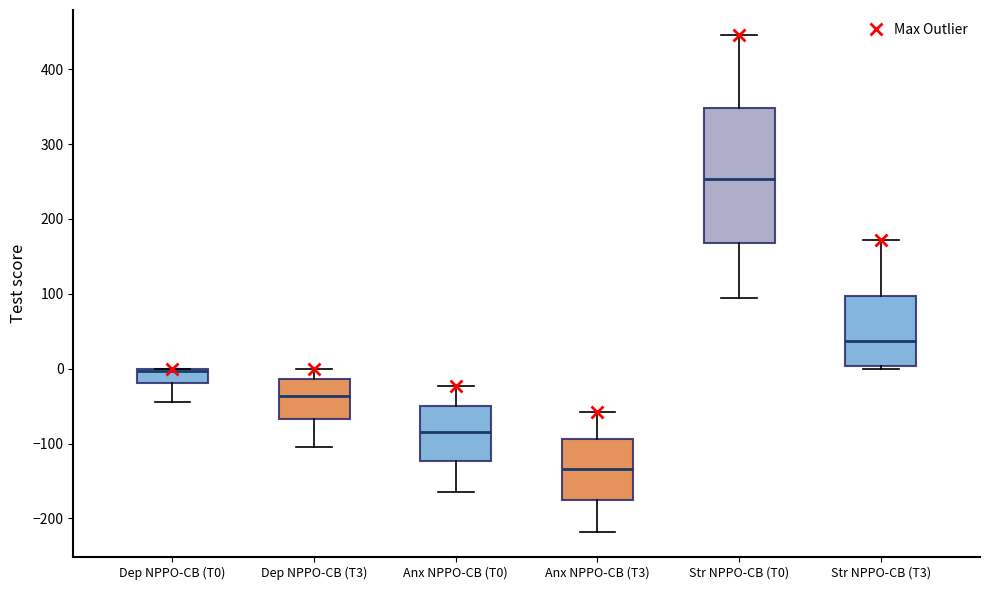

Where does the median line of the box for Dep NPPO-CB (T3) sit on the y-axis? The values are not printed on the chart, so give them approximately, as read against the axis.

-40